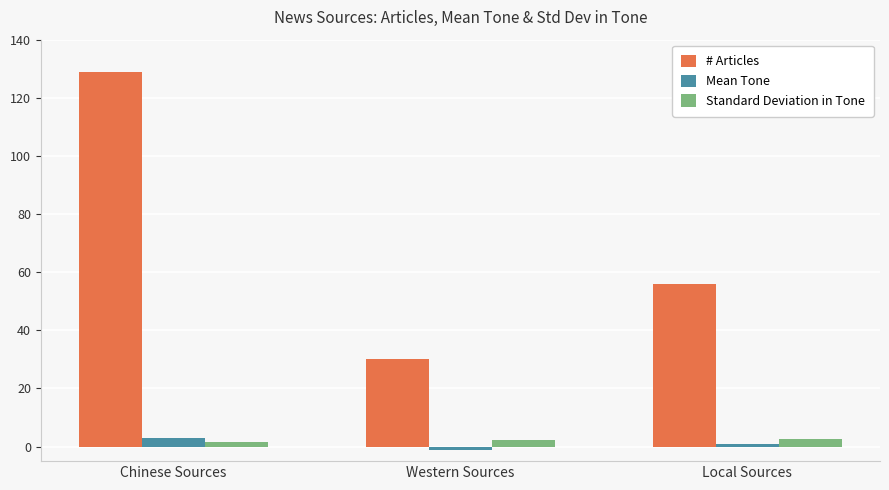

Which series has the widest spread of values?

# Articles